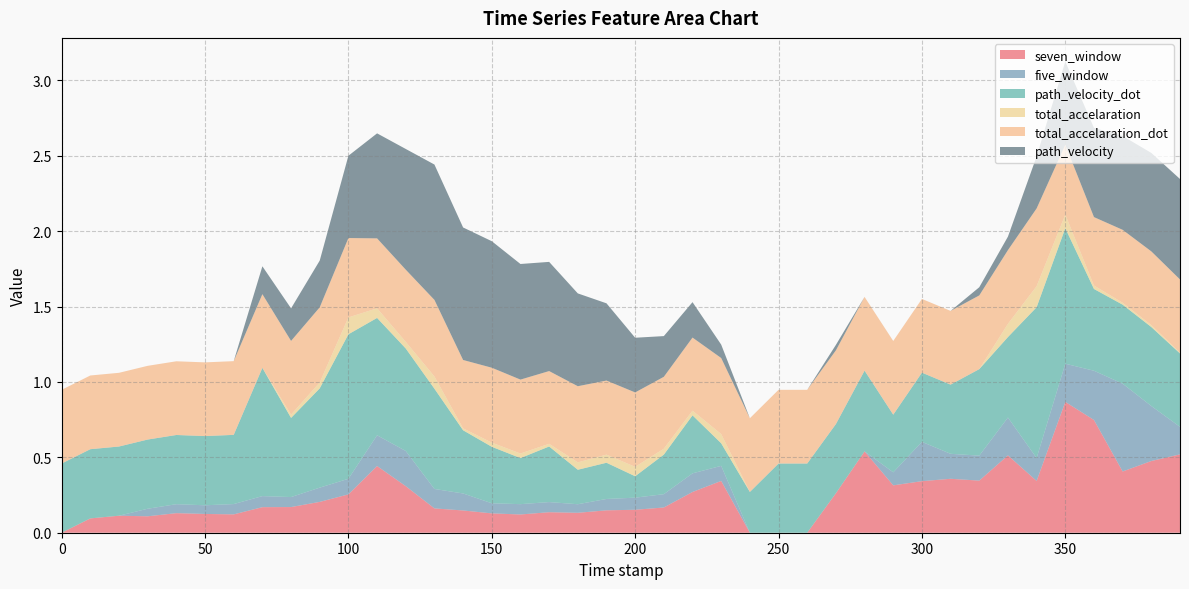

Reading left to right, what are all the values shown in this chart?

seven_window: 0.0	0.1	0.1	0.1	0.1	0.1	0.1	0.2	0.2	0.2	0.3	0.4	0.3	0.2	0.1	0.1	0.1	0.1	0.1	0.1	0.2	0.2	0.3	0.3	0.0	0.0	0.0	0.3	0.5	0.3	0.3	0.4	0.3	0.5	0.3	0.9	0.7	0.4	0.5	0.5
five_window: 0.0	0.0	0.0	0.1	0.1	0.1	0.1	0.1	0.1	0.1	0.1	0.2	0.2	0.1	0.1	0.1	0.1	0.1	0.1	0.1	0.1	0.1	0.1	0.1	0.0	0.0	0.0	0.0	0.0	0.1	0.3	0.2	0.2	0.3	0.2	0.3	0.3	0.6	0.4	0.2
path_velocity_dot: 0.5	0.5	0.5	0.5	0.5	0.5	0.5	0.9	0.5	0.7	1.0	0.8	0.7	0.7	0.4	0.4	0.3	0.4	0.2	0.2	0.1	0.3	0.4	0.1	0.3	0.5	0.5	0.5	0.5	0.4	0.5	0.5	0.6	0.5	1.0	0.9	0.5	0.5	0.5	0.5
total_accelaration: 0.0	0.0	0.0	0.0	0.0	0.0	0.0	0.0	0.0	0.0	0.1	0.1	0.0	0.1	0.0	0.0	0.0	0.0	0.0	0.1	0.1	0.0	0.0	0.1	0.0	0.0	0.0	0.0	0.0	0.0	0.0	0.0	0.0	0.1	0.1	0.1	0.0	0.0	0.0	0.0
total_accelaration_dot: 0.5	0.5	0.5	0.5	0.5	0.5	0.5	0.5	0.5	0.5	0.5	0.5	0.5	0.5	0.5	0.5	0.5	0.5	0.5	0.5	0.5	0.5	0.5	0.5	0.5	0.5	0.5	0.5	0.5	0.5	0.5	0.5	0.5	0.5	0.5	0.5	0.5	0.5	0.5	0.5
path_velocity: 0.0	0.0	0.0	0.0	0.0	0.0	0.0	0.2	0.2	0.3	0.5	0.7	0.8	0.9	0.9	0.8	0.8	0.7	0.6	0.5	0.4	0.3	0.2	0.1	0.0	0.0	0.0	0.0	0.0	0.0	0.0	0.0	0.1	0.1	0.3	0.6	0.6	0.6	0.7	0.7